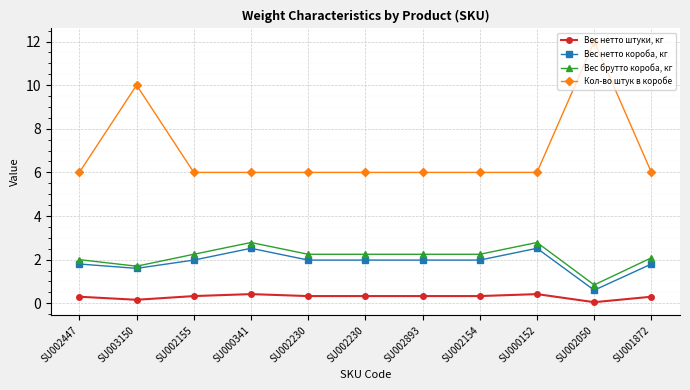

At which label is Вес брутто короба, кг closest to 1?

SU002050